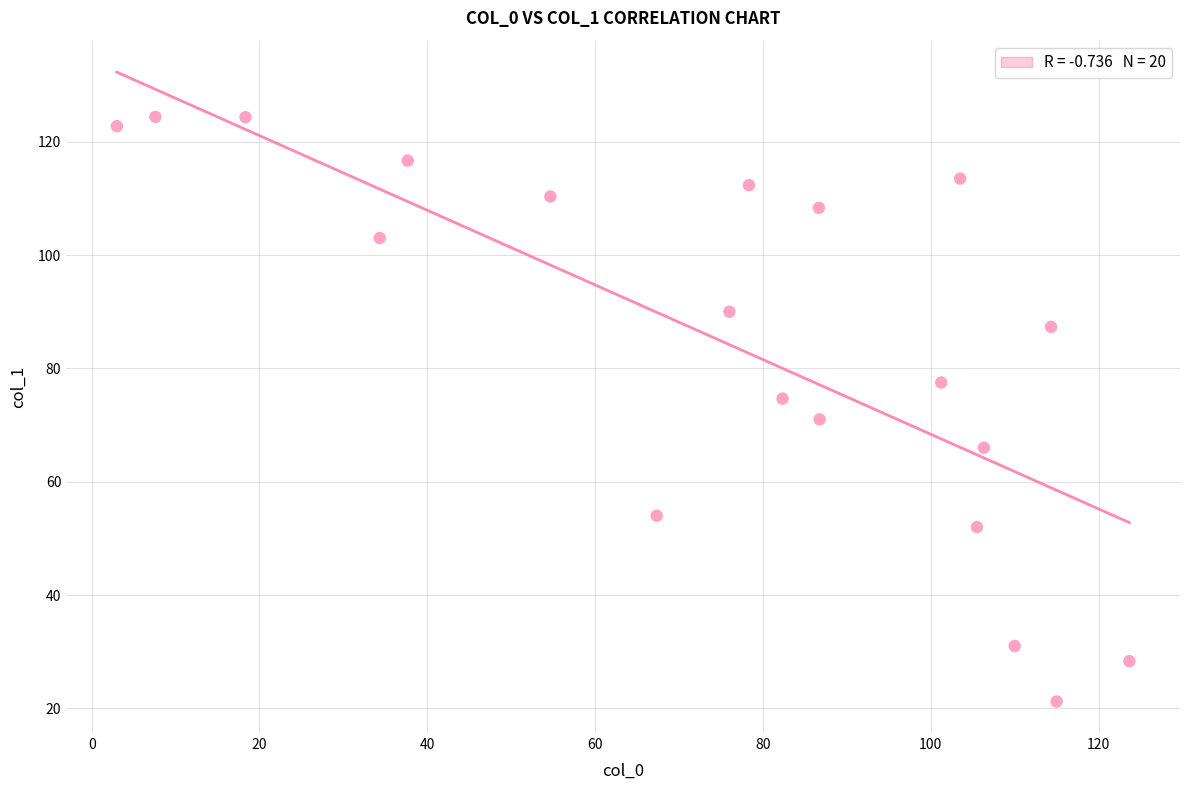

What is the range of X values (max minus min)?

120.7